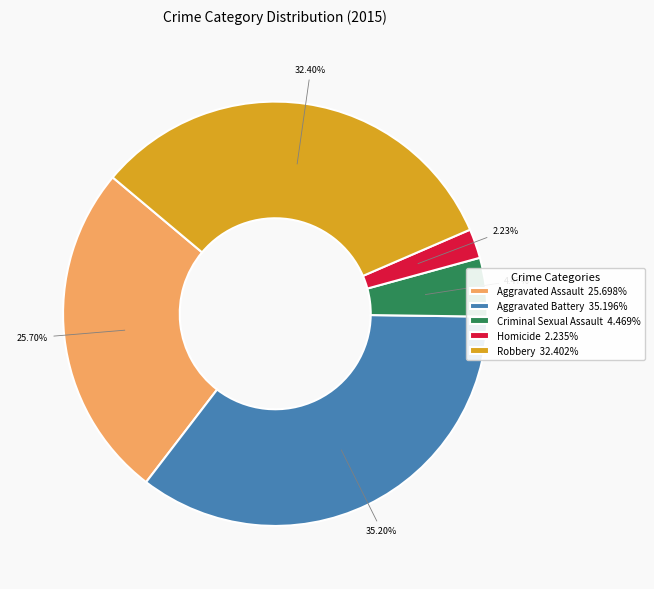

Is it true that Robbery is 32% of the pie?

True